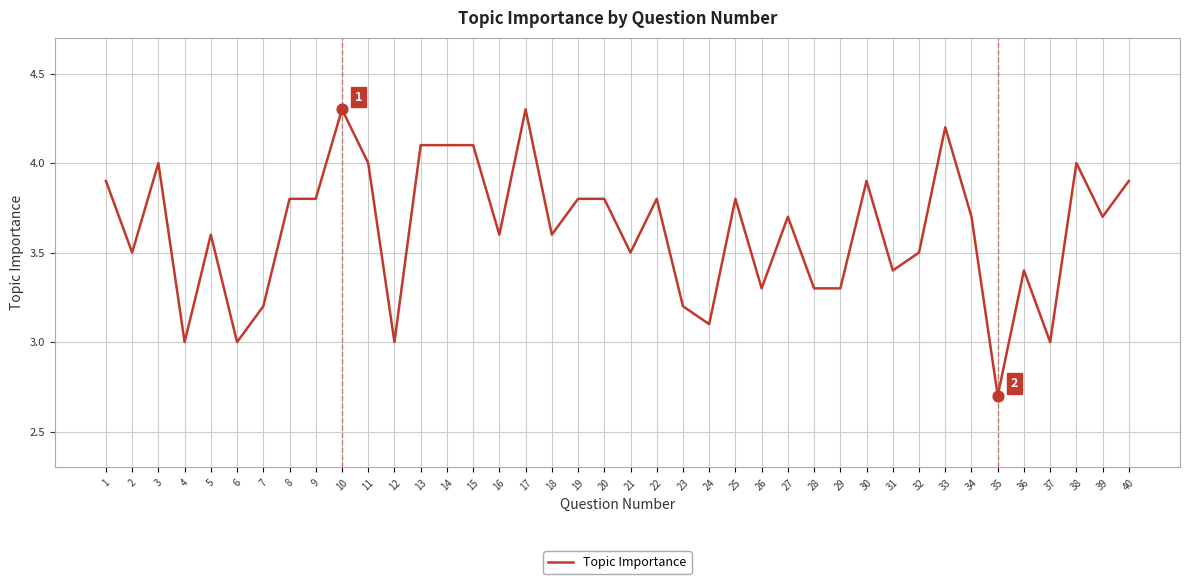

What is the ratio of the value at 24 to the value at 4?

1.0